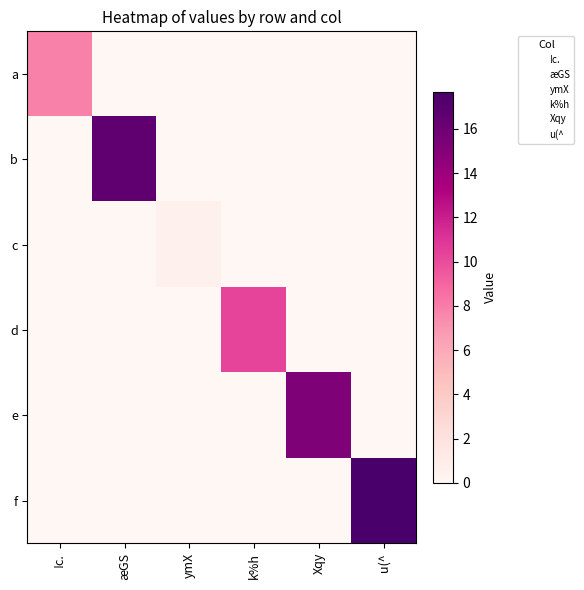

At k%h, list the series in order from smallest to largest.

a, b, c, e, f, d